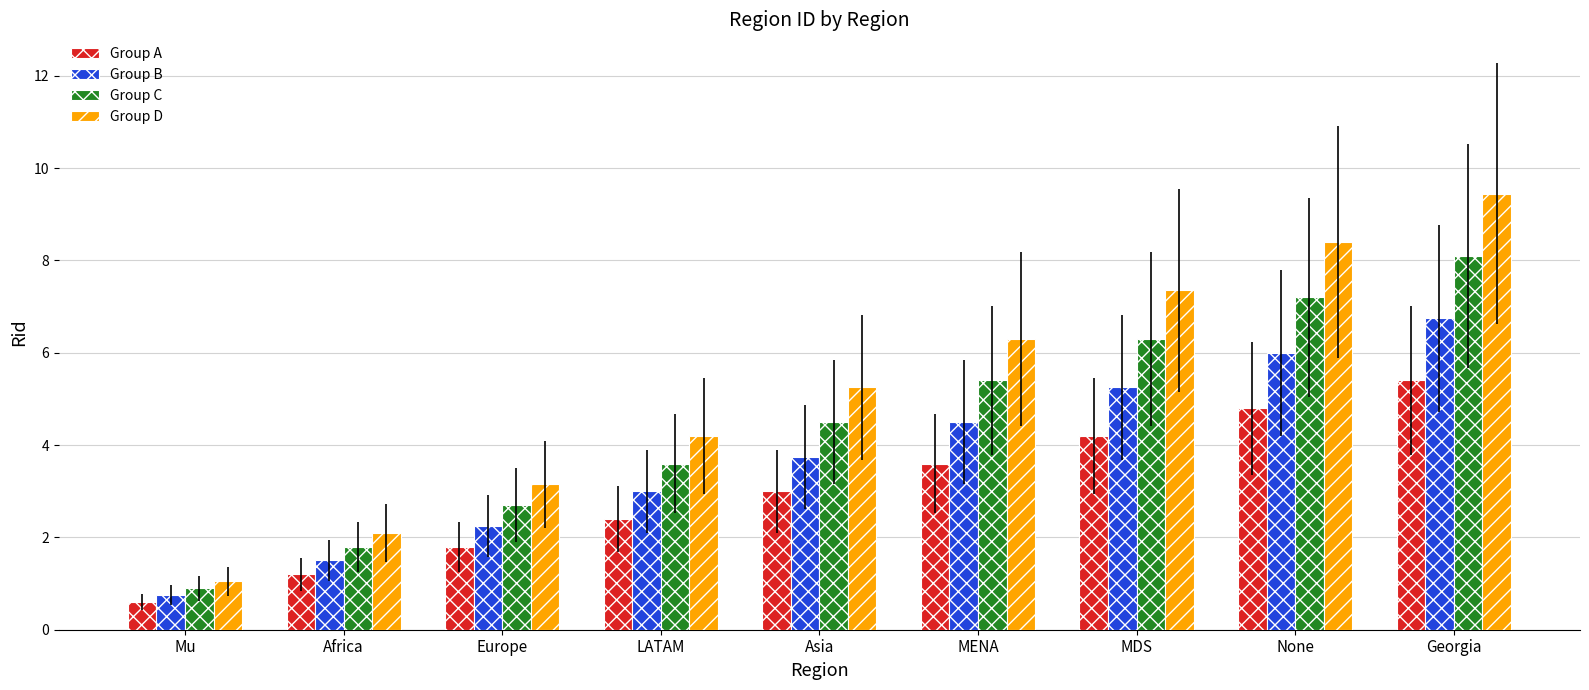

How many groups of bars are there?

9